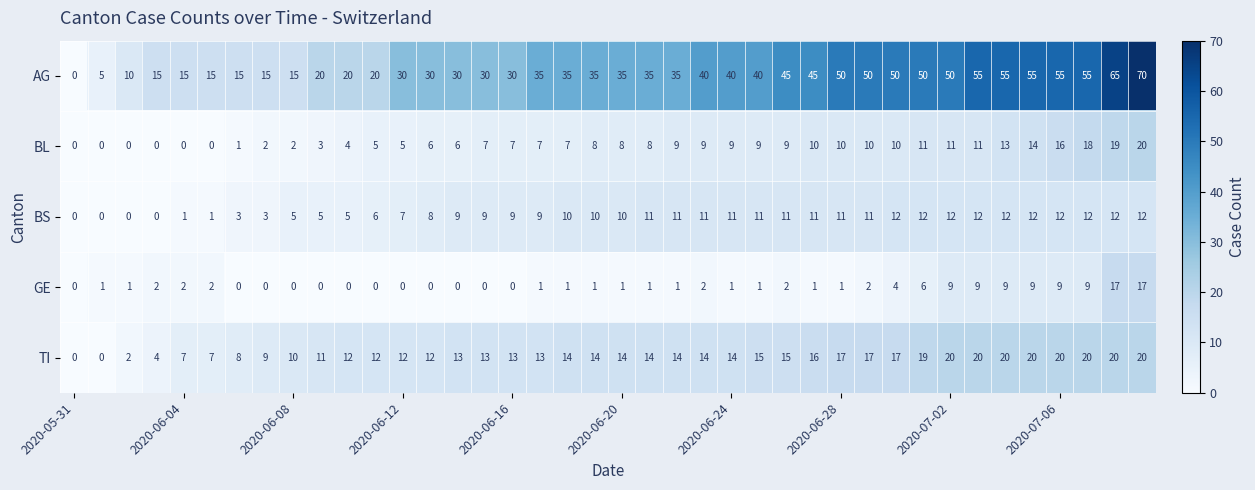

What is the difference between the maximum and second lowest values in the TI series?

20